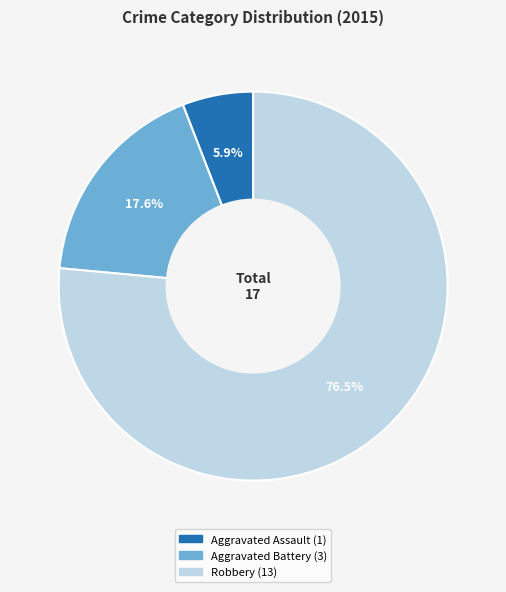

What is the smallest slice in the pie chart?

Aggravated Assault